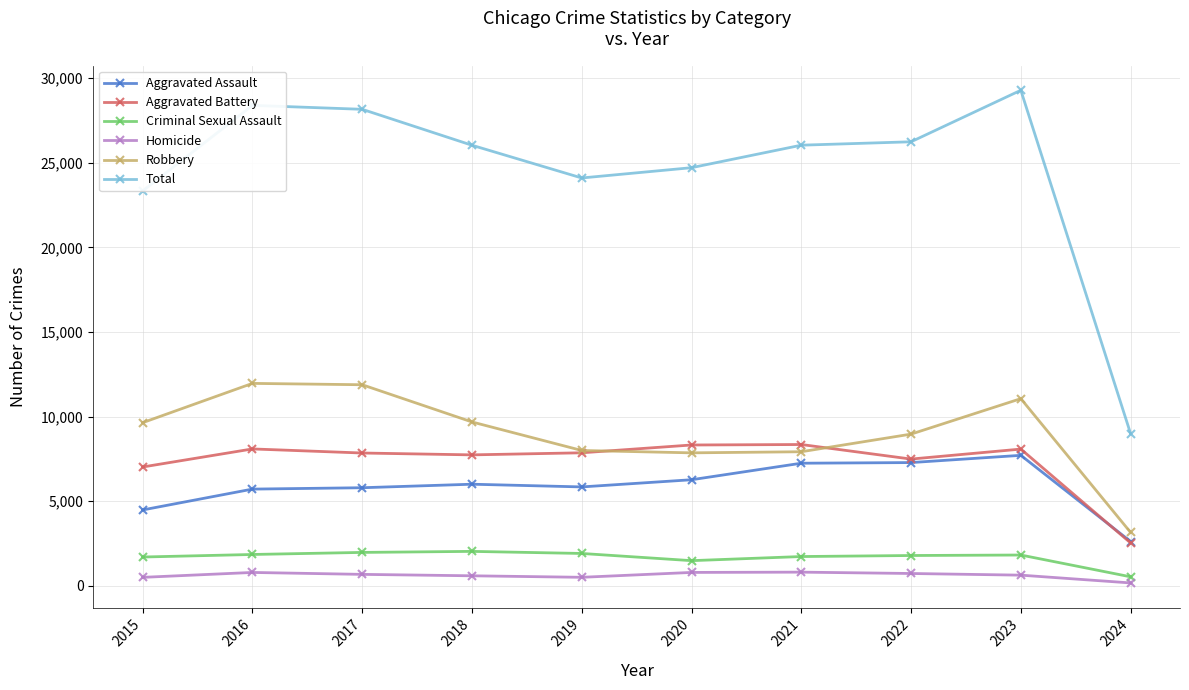

What is the lowest value of the Criminal Sexual Assault series?

528